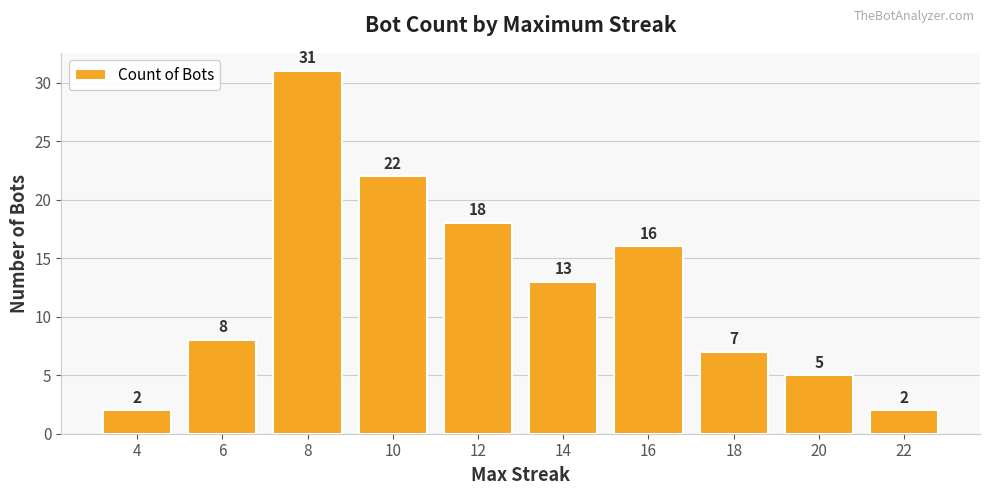

What is the approximate value at 6, to the nearest 5?

10